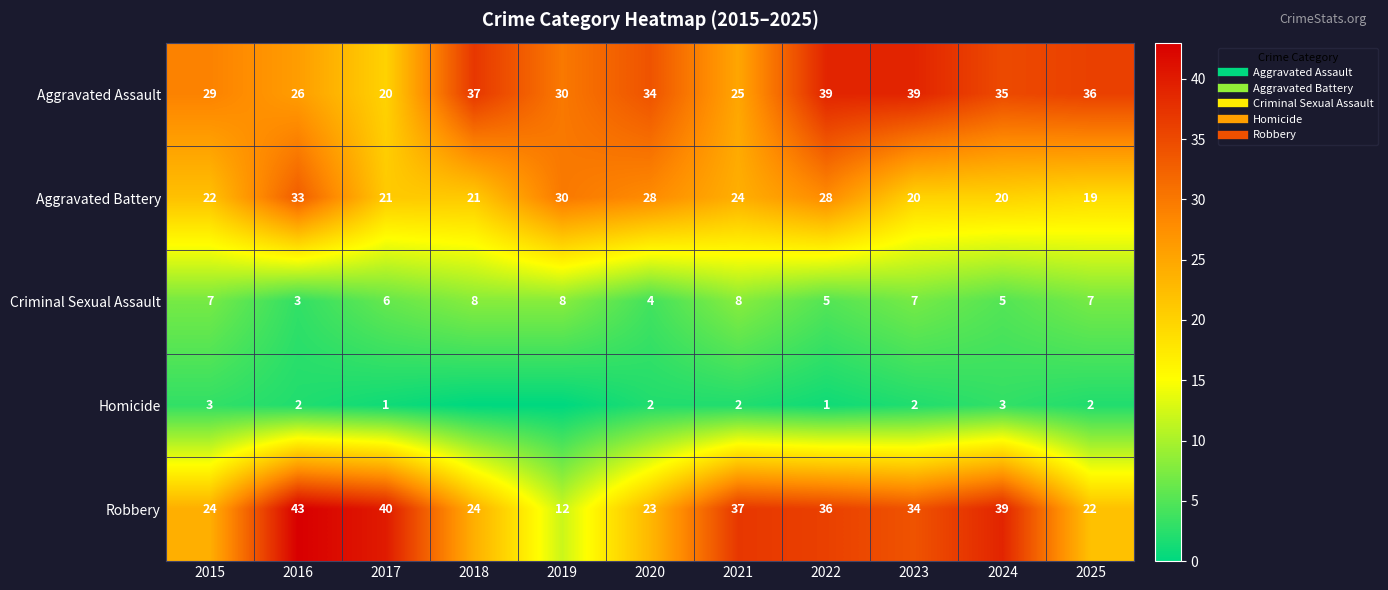

The value of Robbery at 2025 is 22. True or false?

True